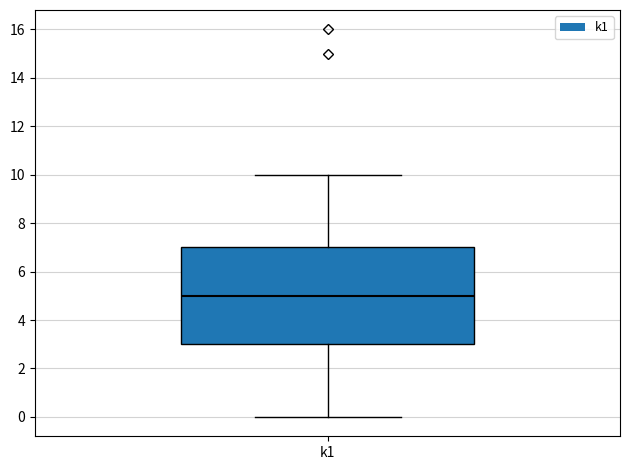

Read this box plot against the y-axis: the position of the median line, the range covered by the box, and the ends of both whiskers. The values are not printed on the chart, so give them approximately, as read against the axis.

median 5, box 3 to 7, whiskers 0 to 10